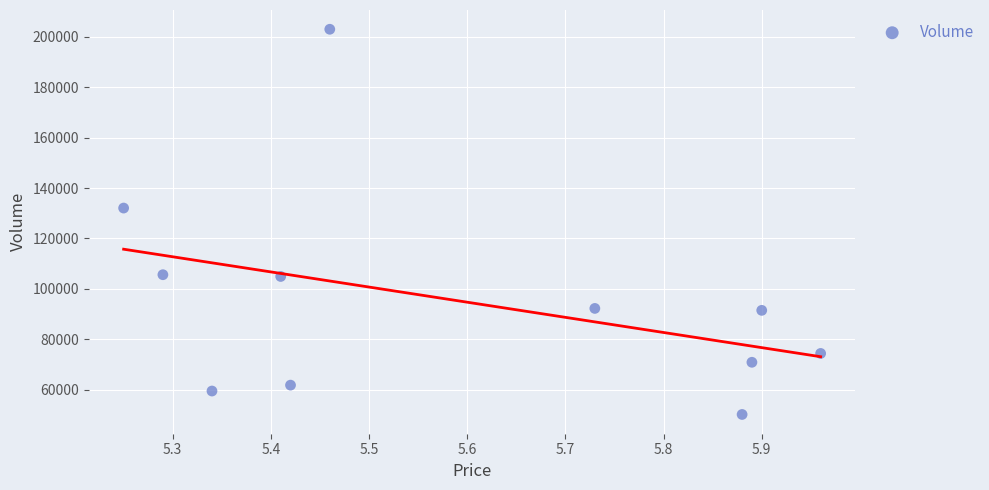

What Y value in the scatter plot is closest to 126574?

132049